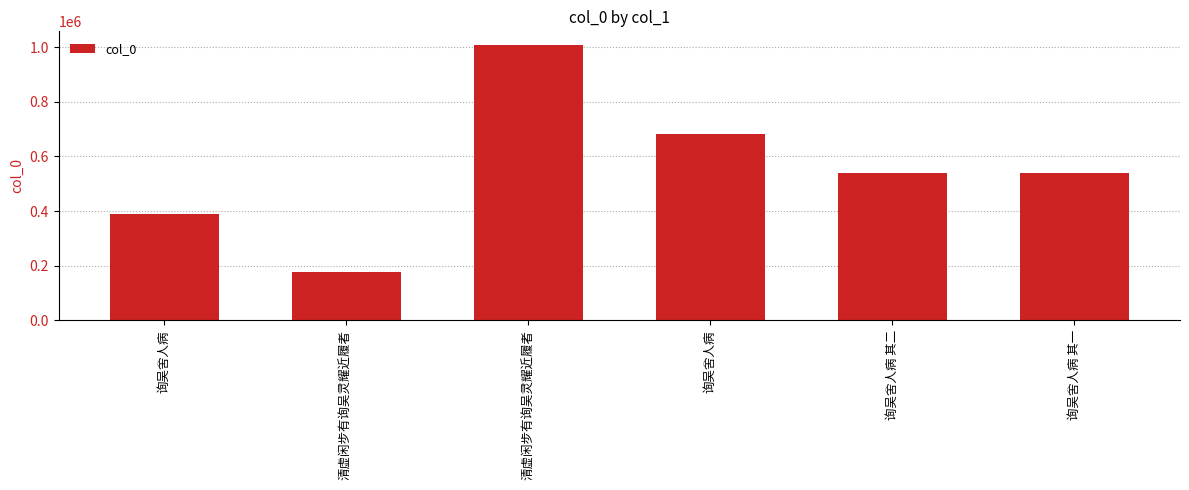

What is the difference between the values at 清虚闲步有询吴灵耀近履者 and 询吴舍人病 其二?

470172